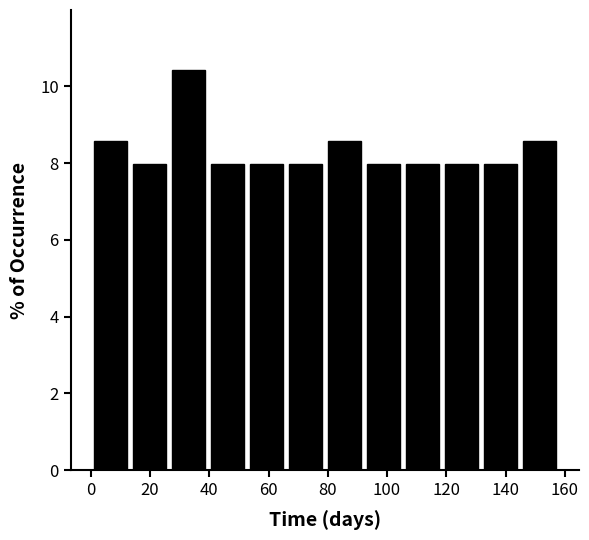

Over which range of the x-axis is the bar tallest?

26 to 40